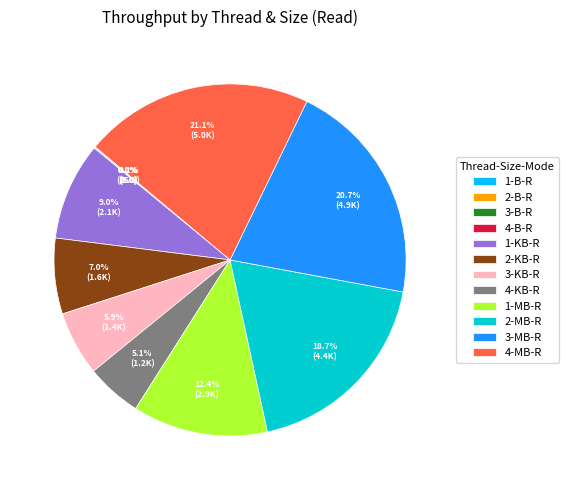

Does 3-MB-R account for over 50% of the chart?

No